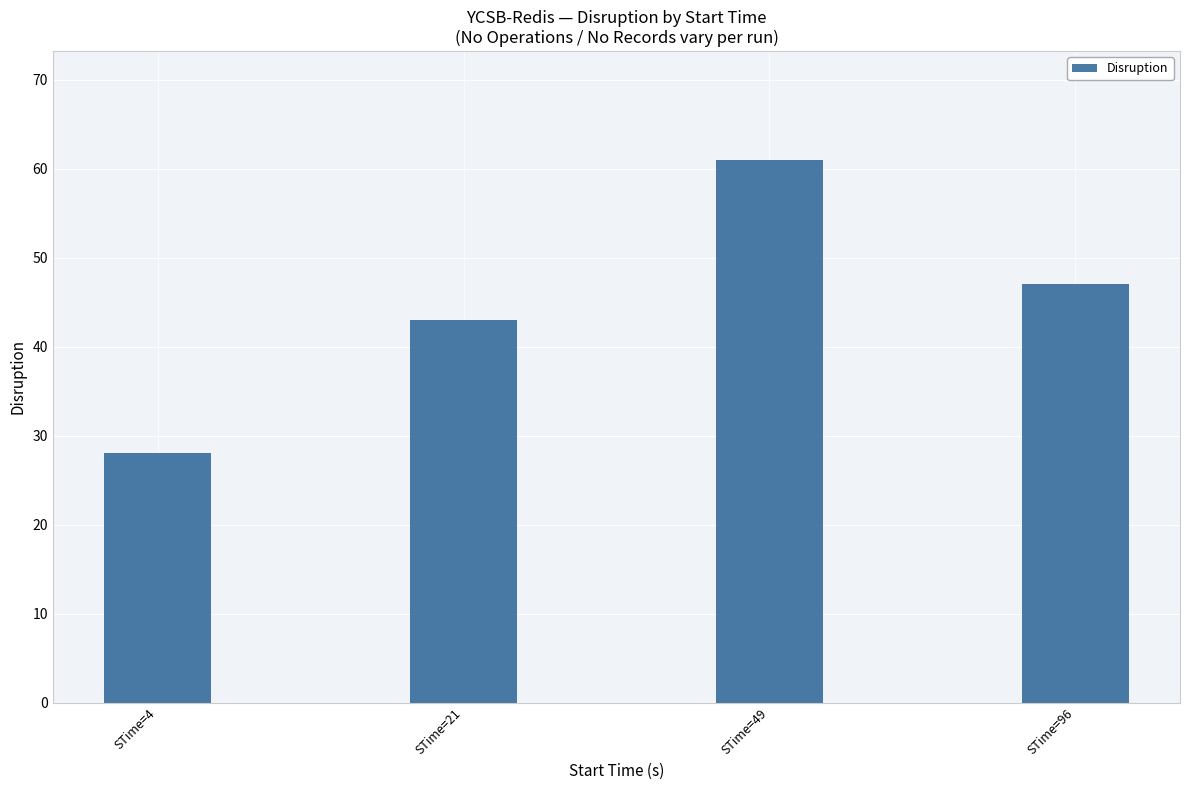

How many distinct data groups are displayed?

1